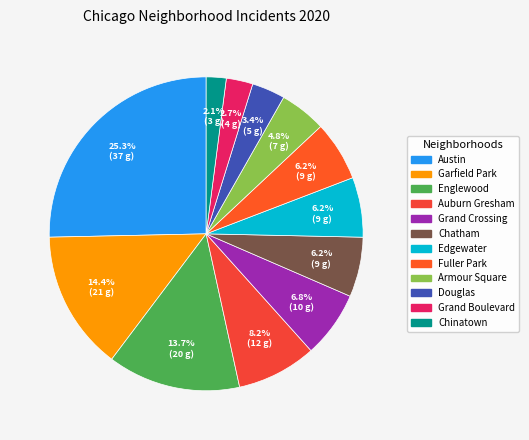

Which has a higher value, Fuller Park or Edgewater?

Fuller Park